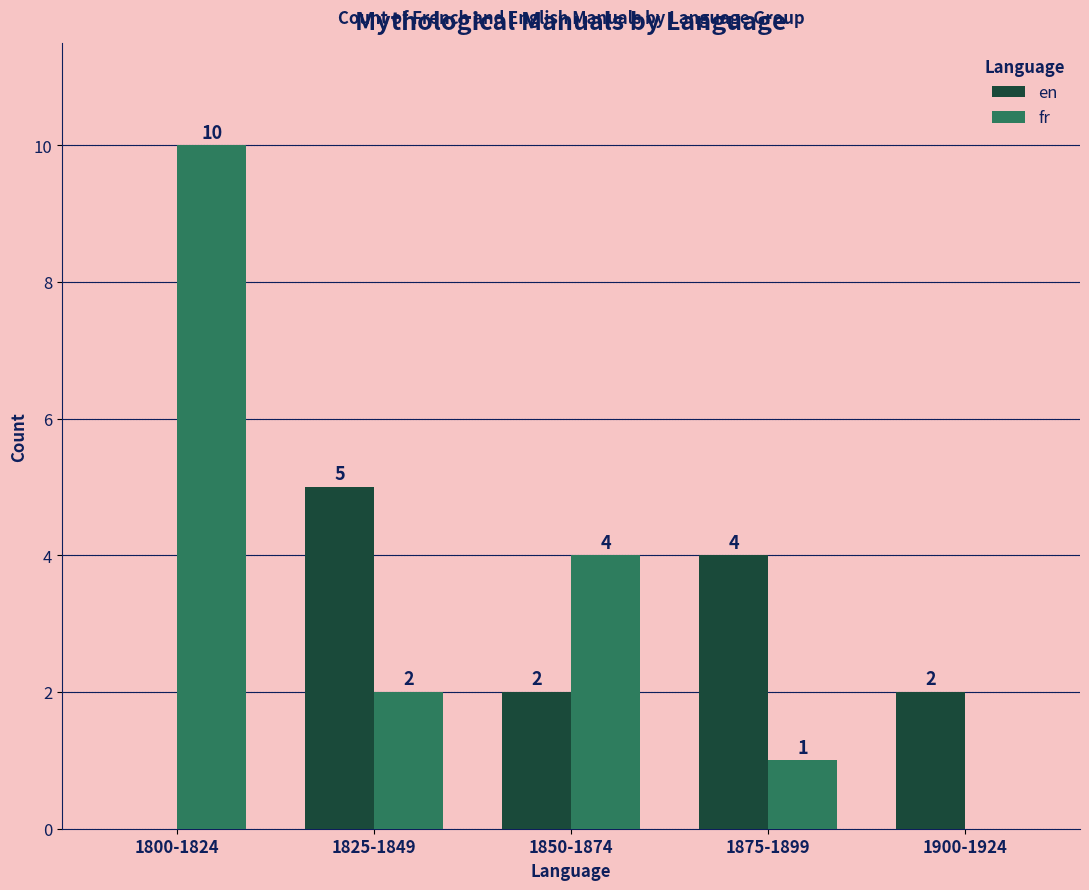

The value of en at 1875-1899 is 7. True or false?

False